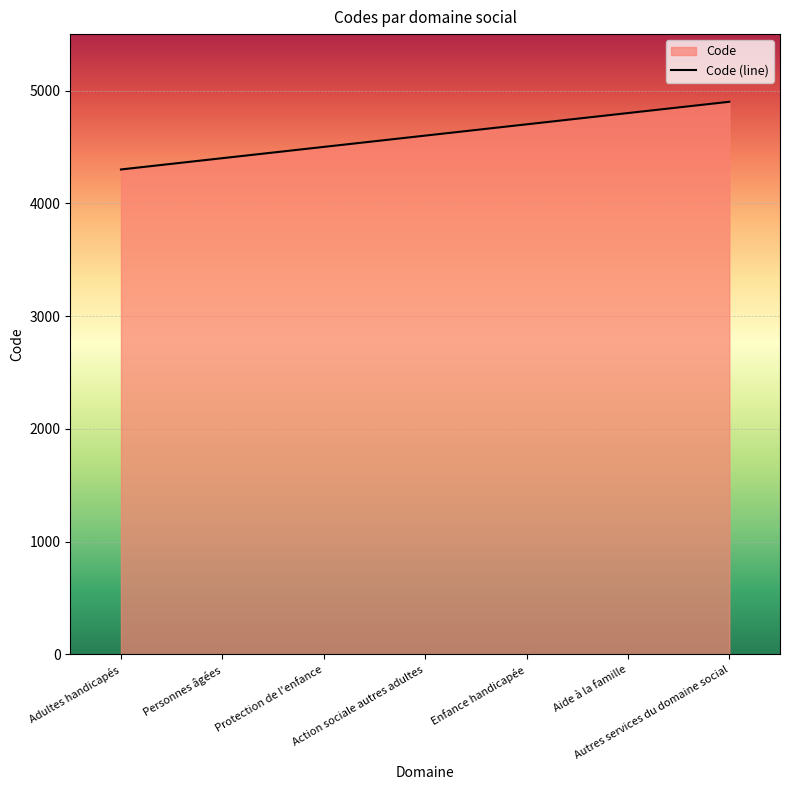

Approximately how many times larger is the value at Autres services du domaine social compared to Aide à la famille?

1.0